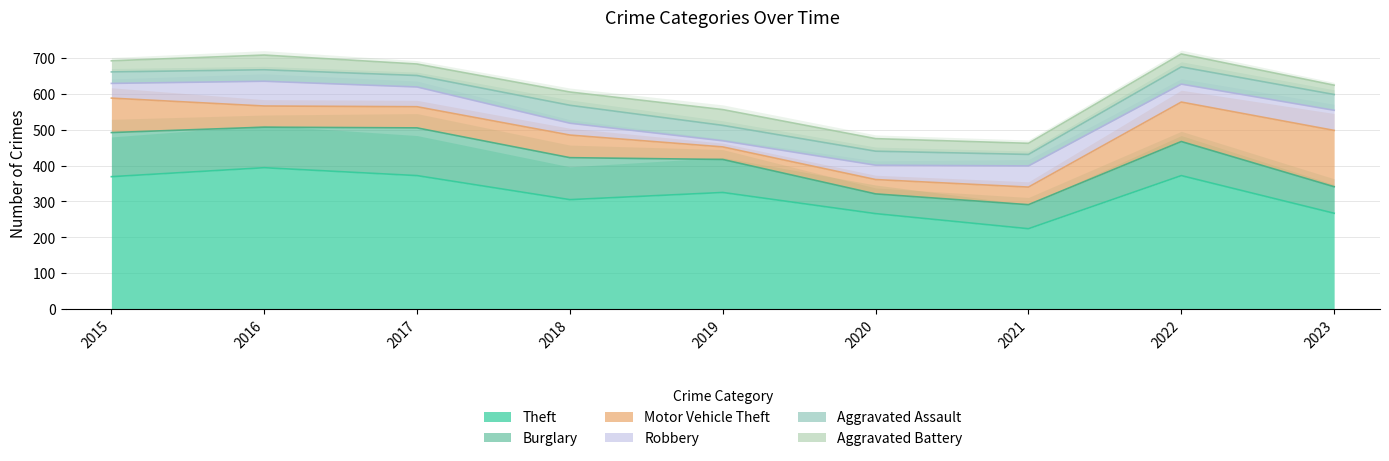

True or false: Robbery and Burglary cross at least once.

False